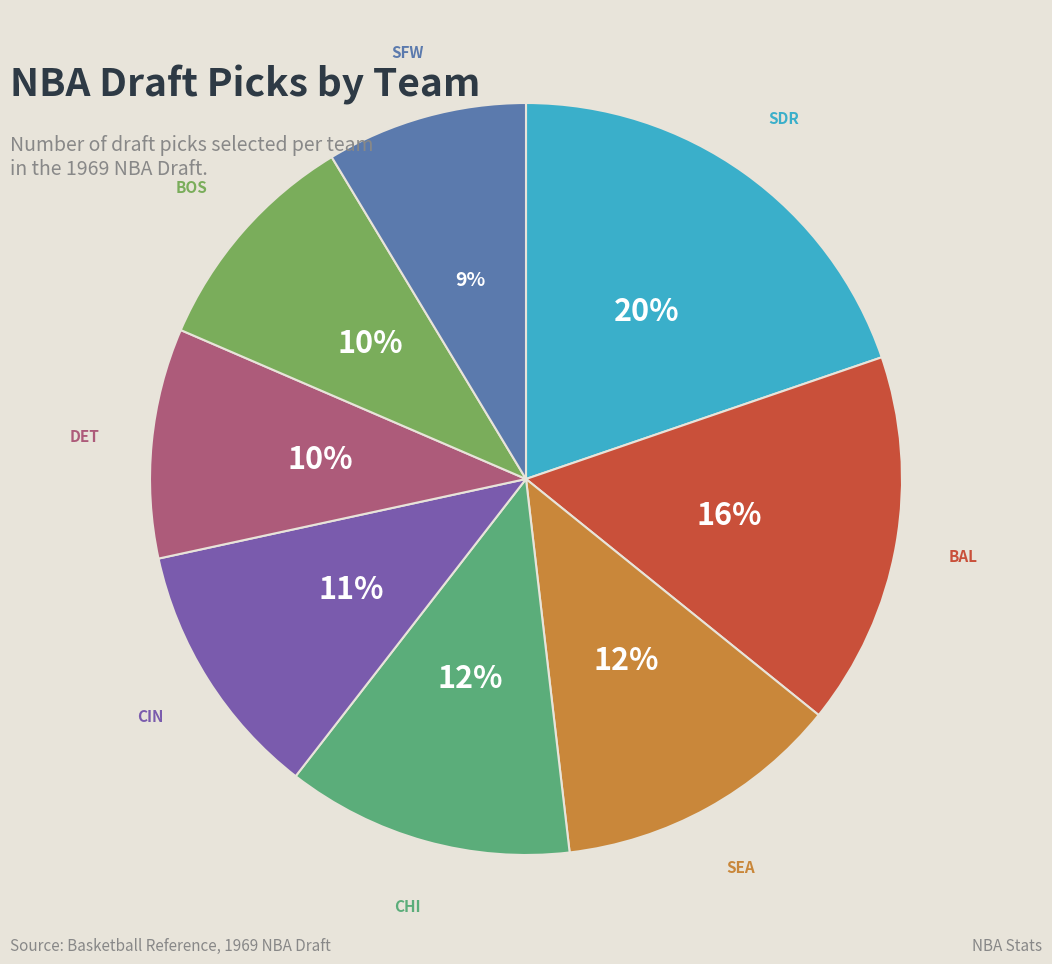

To the nearest percent, what is the difference between the largest and smallest slice percentages?

11%